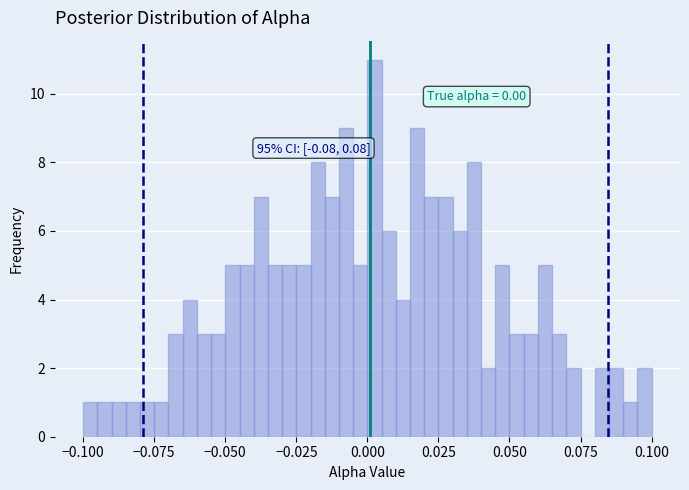

Around what value on the x-axis is the tallest bar? Give the approximate position of its centre, as read against the axis.

0.005